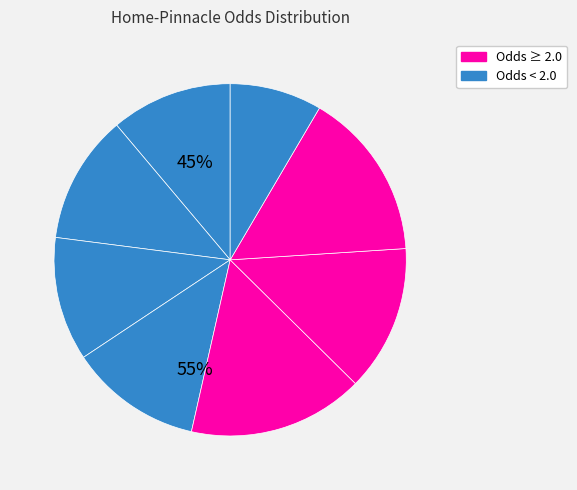

How many segments does this pie chart have?

8